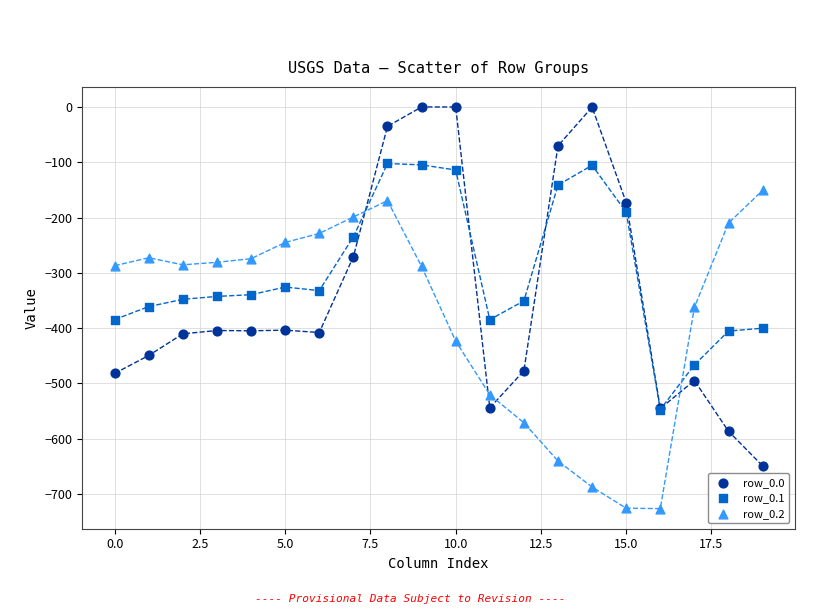

Which series contains the highest Y value?

row_0.0